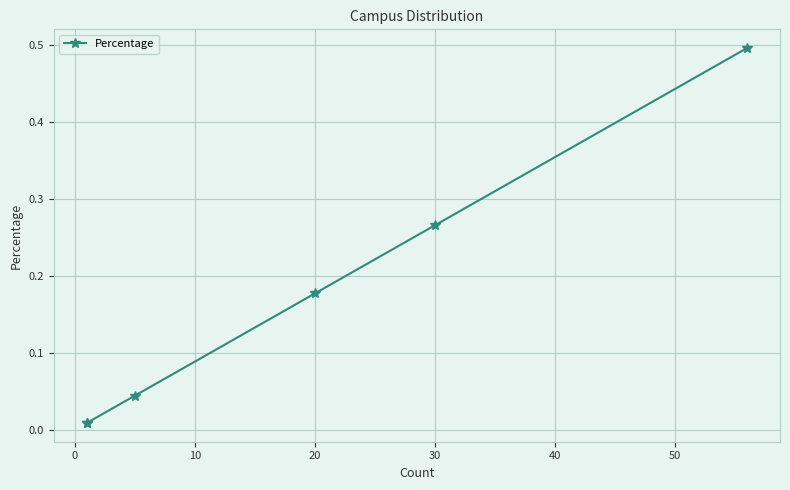

What is the difference between the second highest and second lowest values?

0.3